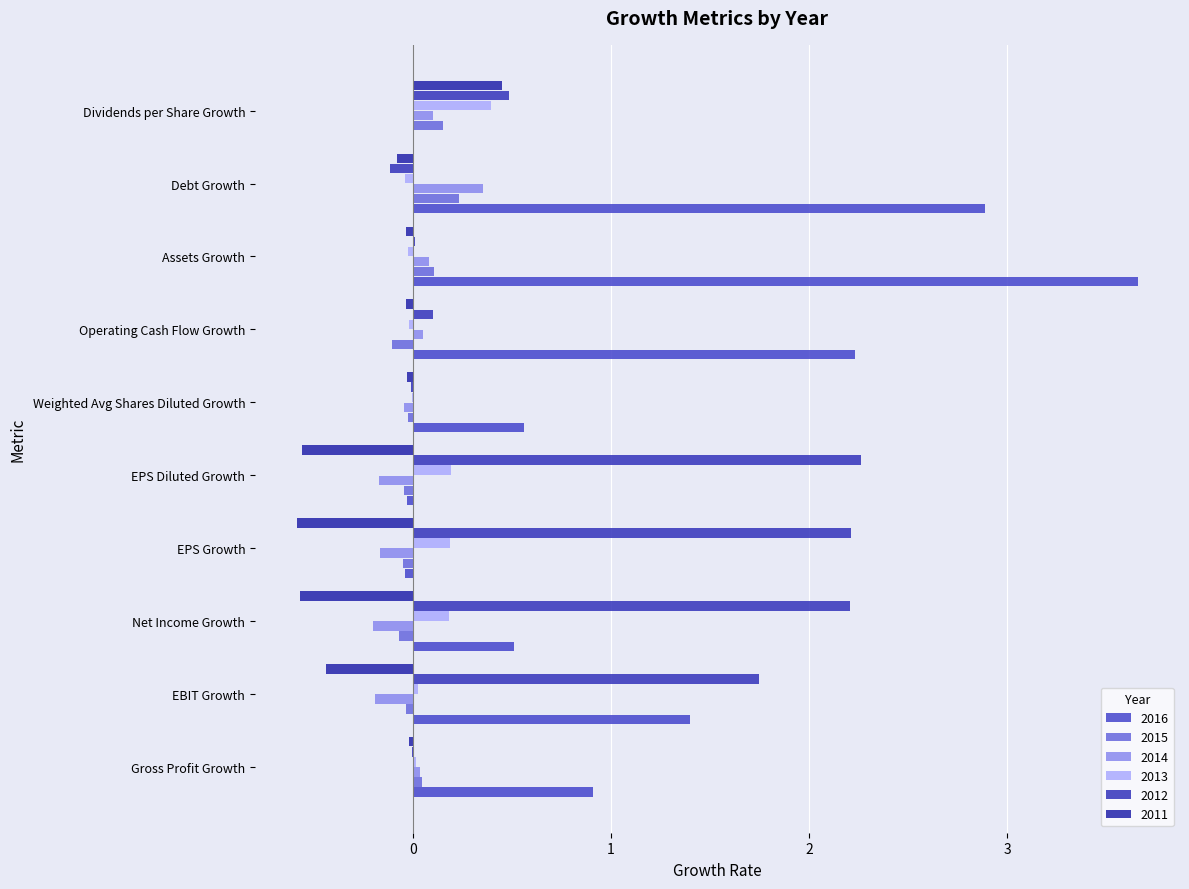

Reading left to right, extract all data points from this chart.

2016: Gross Profit Growth=0.9	EBIT Growth=1.4	Net Income Growth=0.5	EPS Growth=-0.0	EPS Diluted Growth=-0.0	Weighted Avg Shares Diluted Growth=0.6	Operating Cash Flow Growth=2.2	Assets Growth=3.7	Debt Growth=2.9	Dividends per Share Growth=0.0
2015: Gross Profit Growth=0.0	EBIT Growth=-0.0	Net Income Growth=-0.1	EPS Growth=-0.1	EPS Diluted Growth=-0.0	Weighted Avg Shares Diluted Growth=-0.0	Operating Cash Flow Growth=-0.1	Assets Growth=0.1	Debt Growth=0.2	Dividends per Share Growth=0.2
2014: Gross Profit Growth=0.0	EBIT Growth=-0.2	Net Income Growth=-0.2	EPS Growth=-0.2	EPS Diluted Growth=-0.2	Weighted Avg Shares Diluted Growth=-0.0	Operating Cash Flow Growth=0.0	Assets Growth=0.1	Debt Growth=0.4	Dividends per Share Growth=0.1
2013: Gross Profit Growth=0.0	EBIT Growth=0.0	Net Income Growth=0.2	EPS Growth=0.2	EPS Diluted Growth=0.2	Weighted Avg Shares Diluted Growth=-0.0	Operating Cash Flow Growth=-0.0	Assets Growth=-0.0	Debt Growth=-0.0	Dividends per Share Growth=0.4
2012: Gross Profit Growth=-0.0	EBIT Growth=1.7	Net Income Growth=2.2	EPS Growth=2.2	EPS Diluted Growth=2.3	Weighted Avg Shares Diluted Growth=-0.0	Operating Cash Flow Growth=0.1	Assets Growth=0.0	Debt Growth=-0.1	Dividends per Share Growth=0.5
2011: Gross Profit Growth=-0.0	EBIT Growth=-0.4	Net Income Growth=-0.6	EPS Growth=-0.6	EPS Diluted Growth=-0.6	Weighted Avg Shares Diluted Growth=-0.0	Operating Cash Flow Growth=-0.0	Assets Growth=-0.0	Debt Growth=-0.1	Dividends per Share Growth=0.5